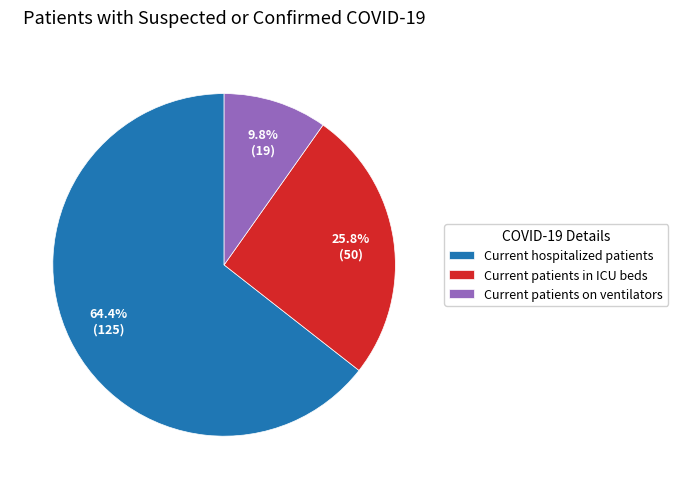

Which category has the biggest portion of the pie?

Current hospitalized patients